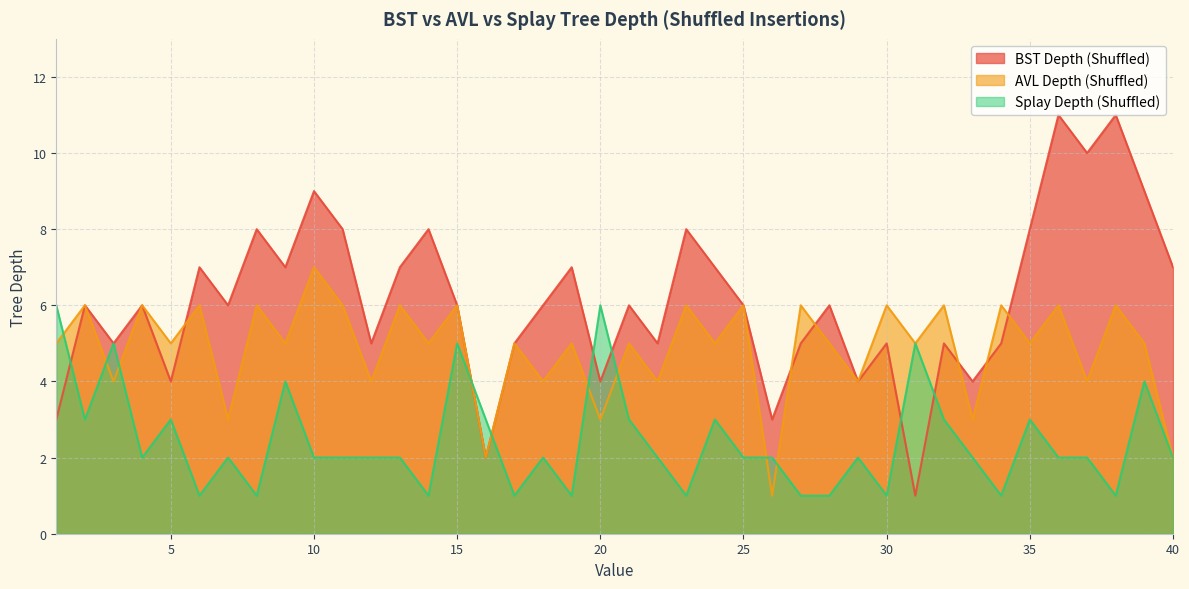

At which label does Splay Depth (Shuffled) first exceed 2?

1